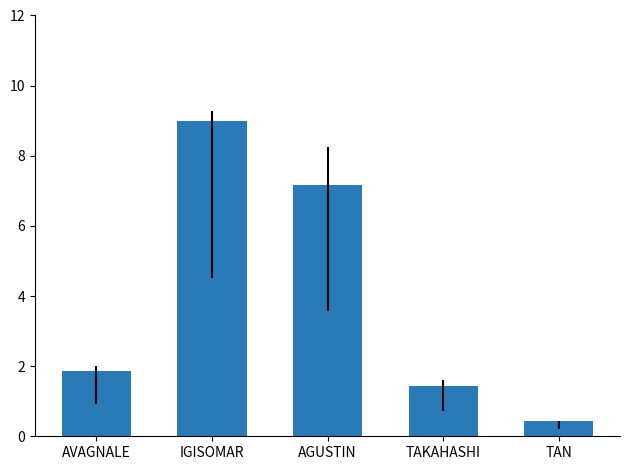

Is it true that the value at AVAGNALE is 1.9?

True